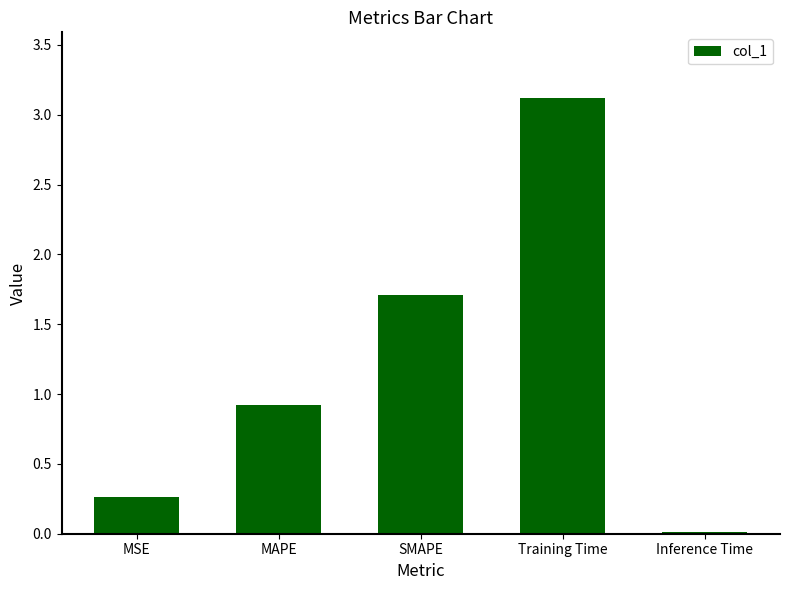

Are the bars grouped side by side (vs. stacked)?

No